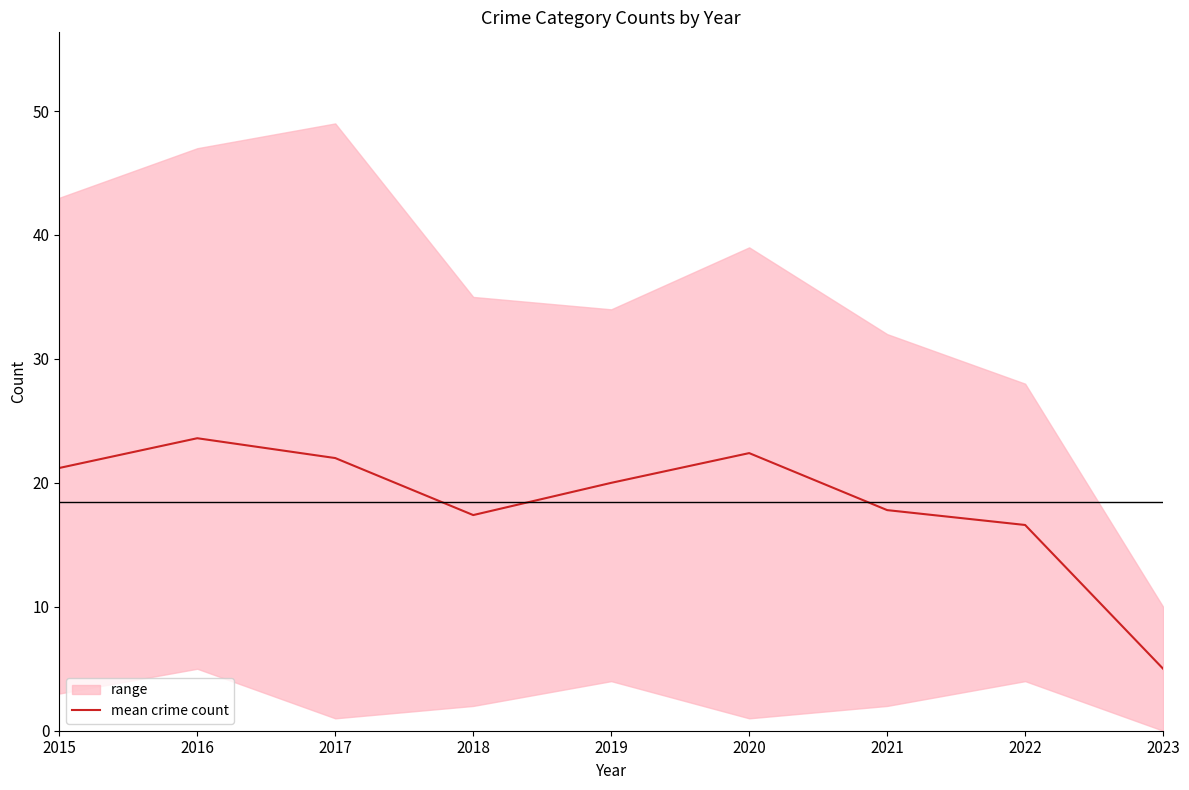

Read the value at 2015.

21.2